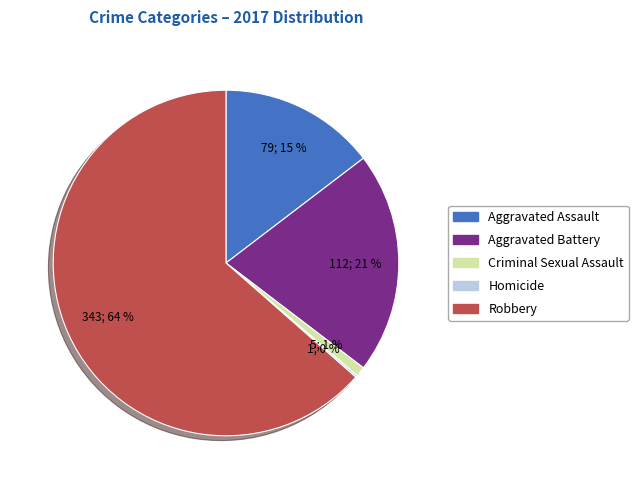

Does Aggravated Battery represent more than half of the total?

No